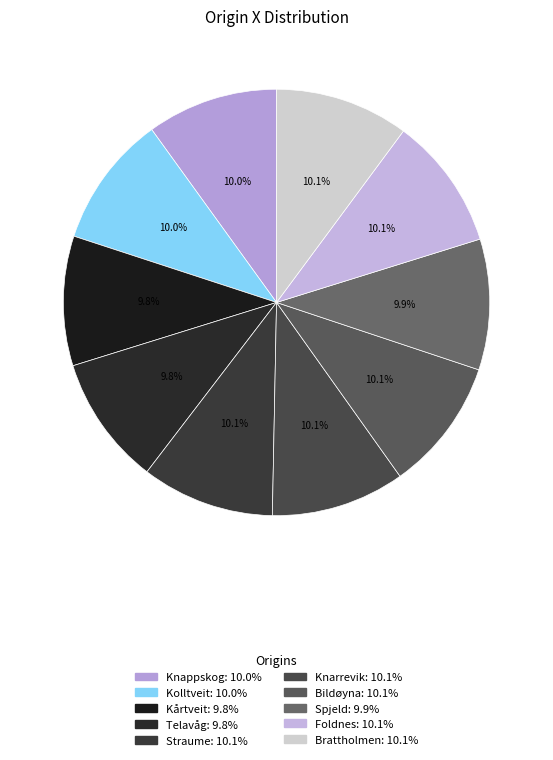

Combined, do Kolltveit and Knarrevik account for over 50%?

No